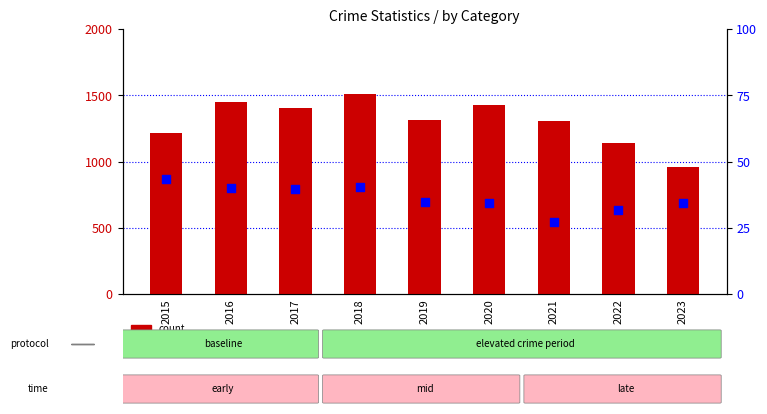

Which series reaches the minimum Y coordinate?

percentile rank within the sample